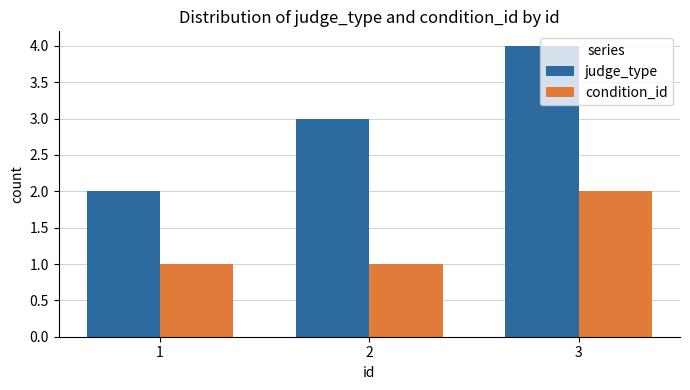

What is the average value of the condition_id series?

1